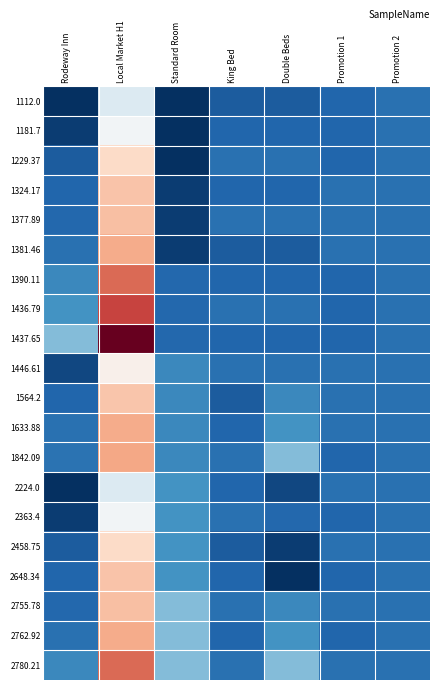

How many series are shown in this chart?

20